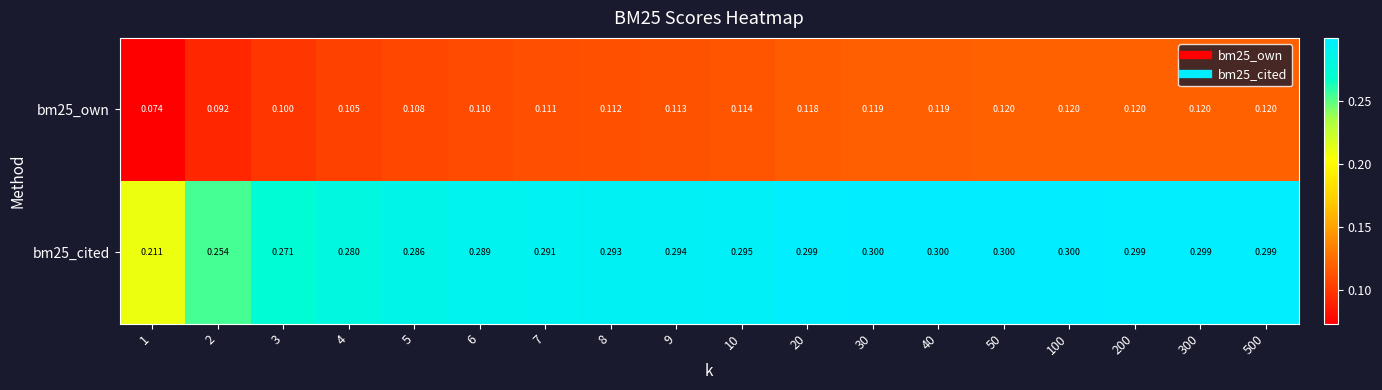

At which category is the sum across all series the highest?

100